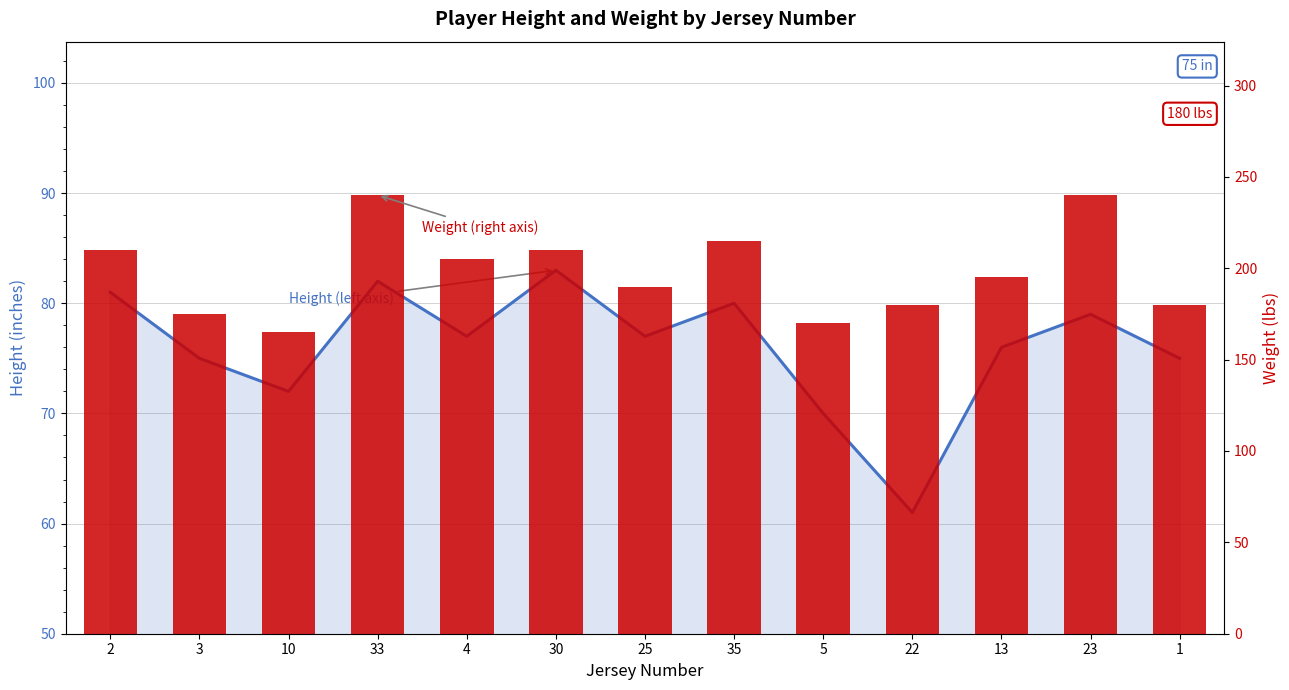

At how many categories does at least one series exceed 170?

11